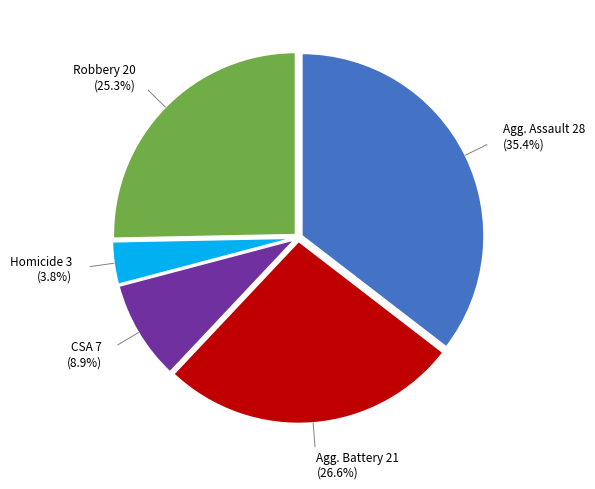

Is there a majority slice in this chart?

No